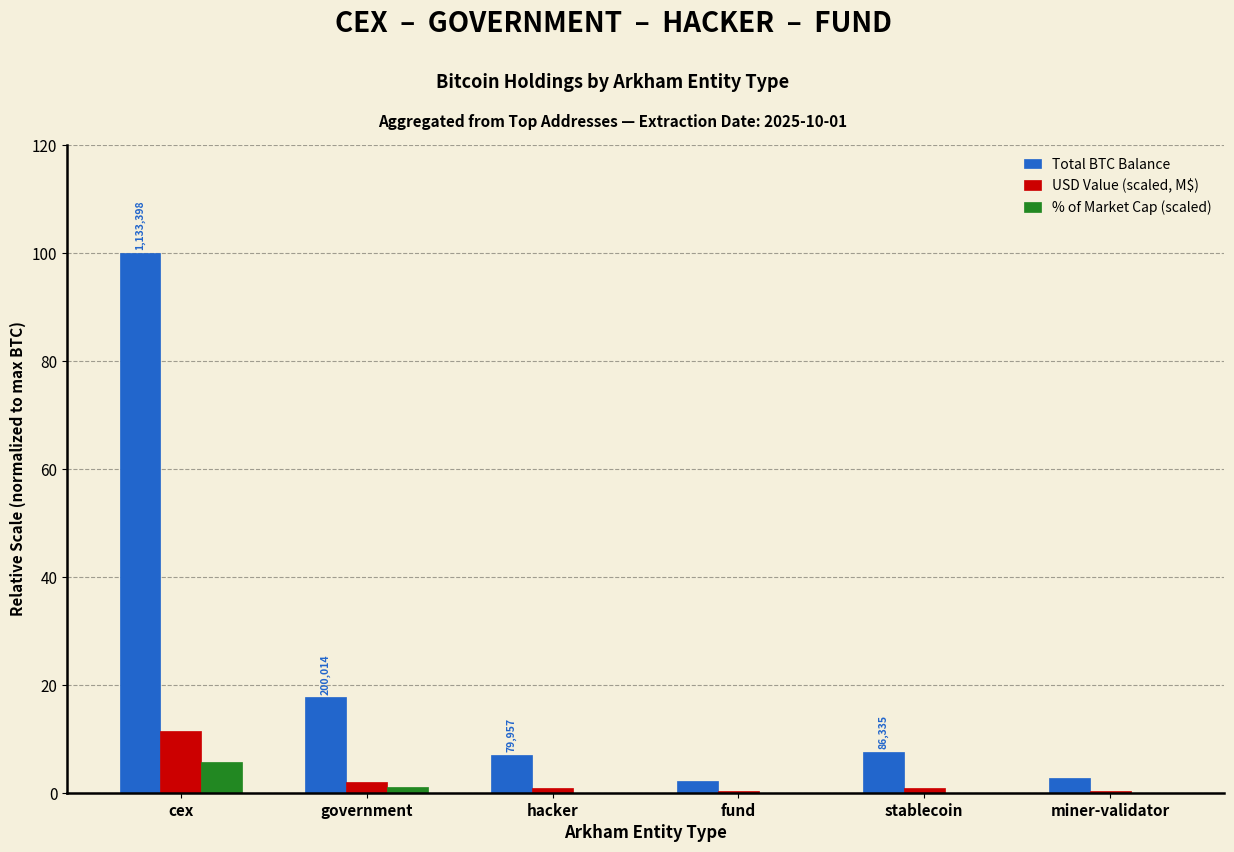

Which series changed the most between cex and miner-validator?

Total BTC Balance